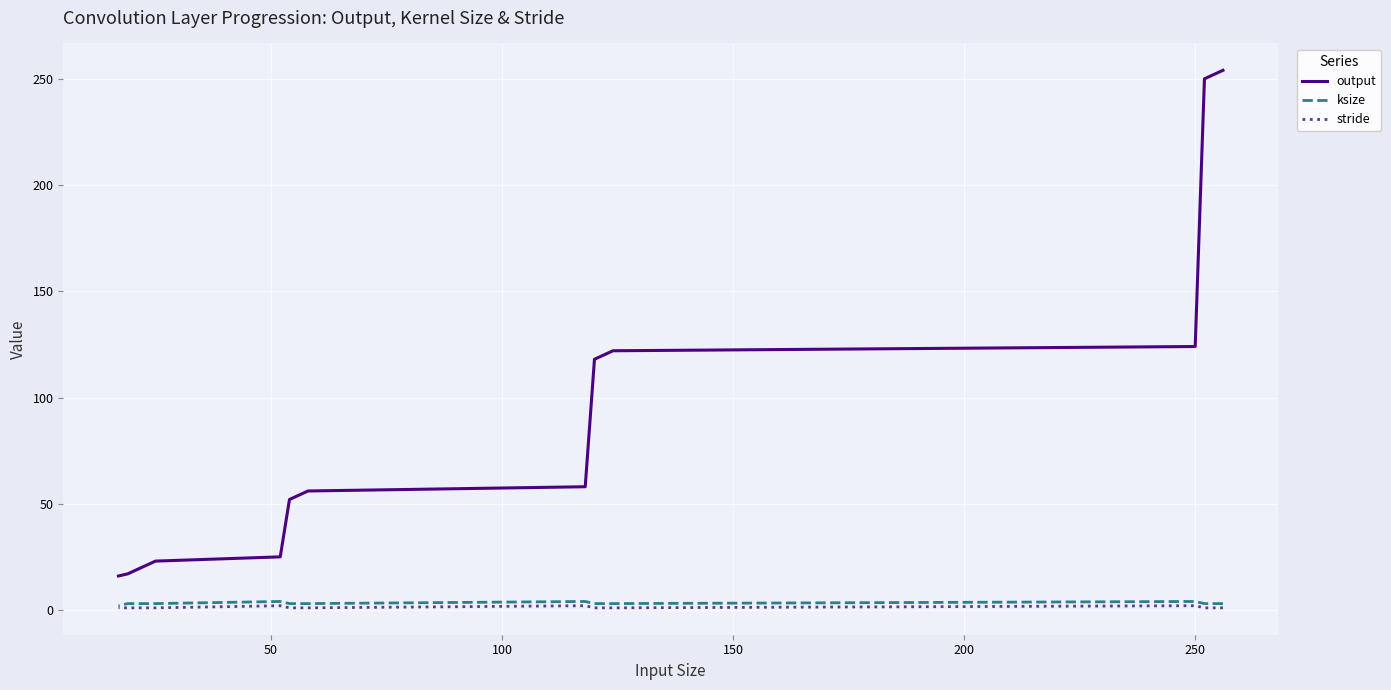

How many interior local peaks does the stride series have?

3